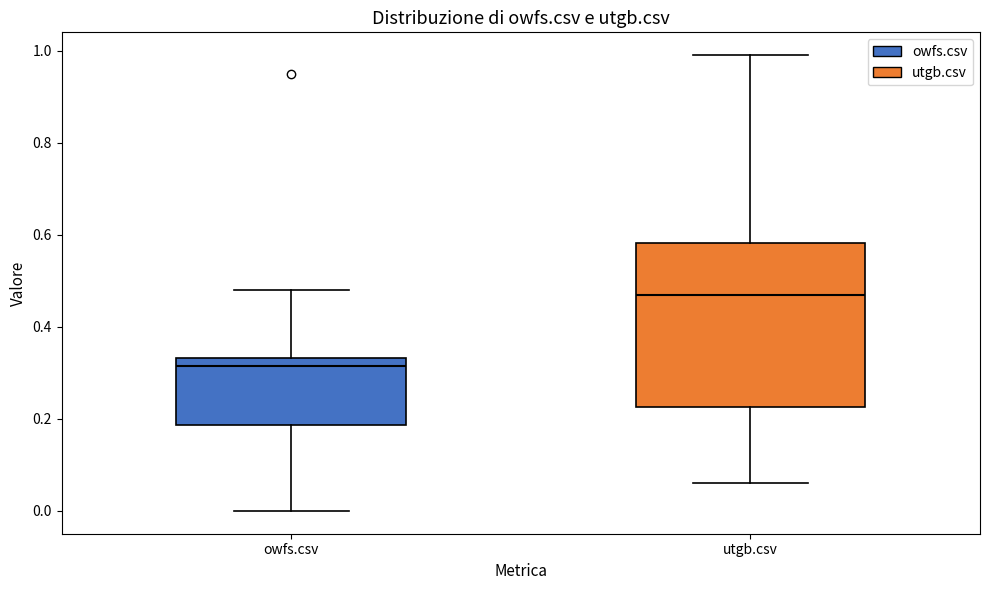

Reading left to right, transcribe this box plot: for each box, give where its median line is, the range the box spans, and where its two whiskers end, as read against the y-axis. The values are not printed on the chart, so give them approximately, as read against the axis.

owfs.csv: median 0.32, box 0.18 to 0.34, whiskers 0.00 to 0.48
utgb.csv: median 0.48, box 0.22 to 0.58, whiskers 0.06 to 1.00